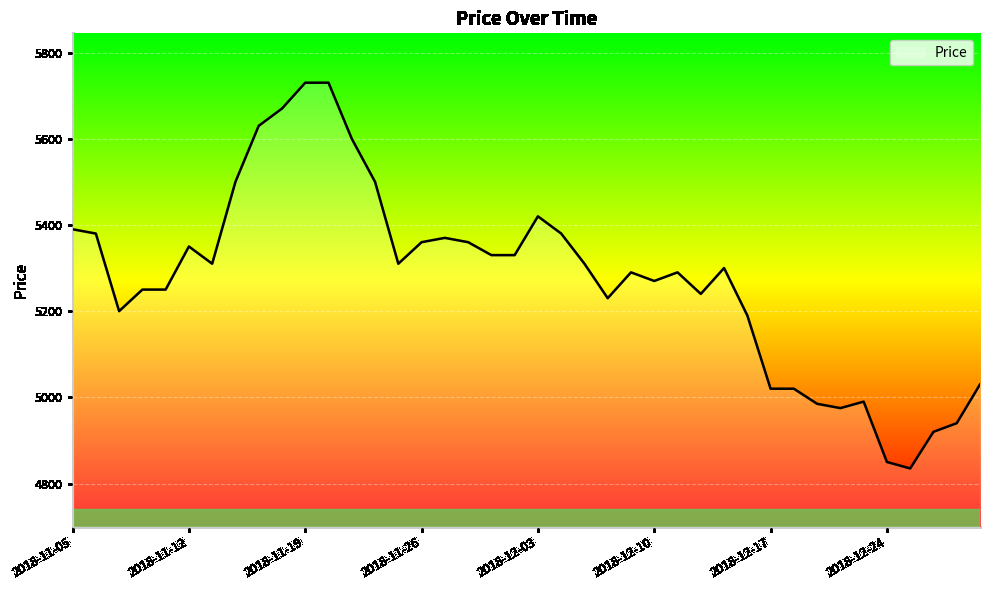

What is the greatest value displayed?

5730